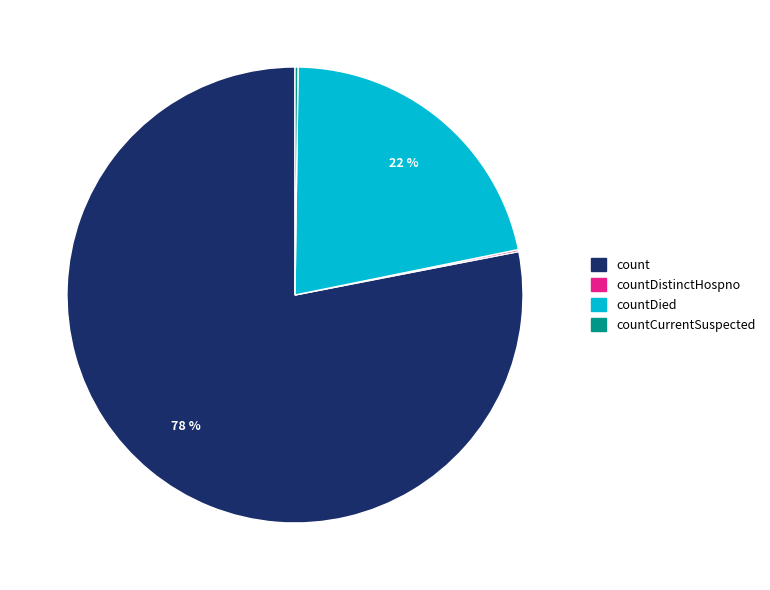

Is there a majority slice in this chart?

Yes